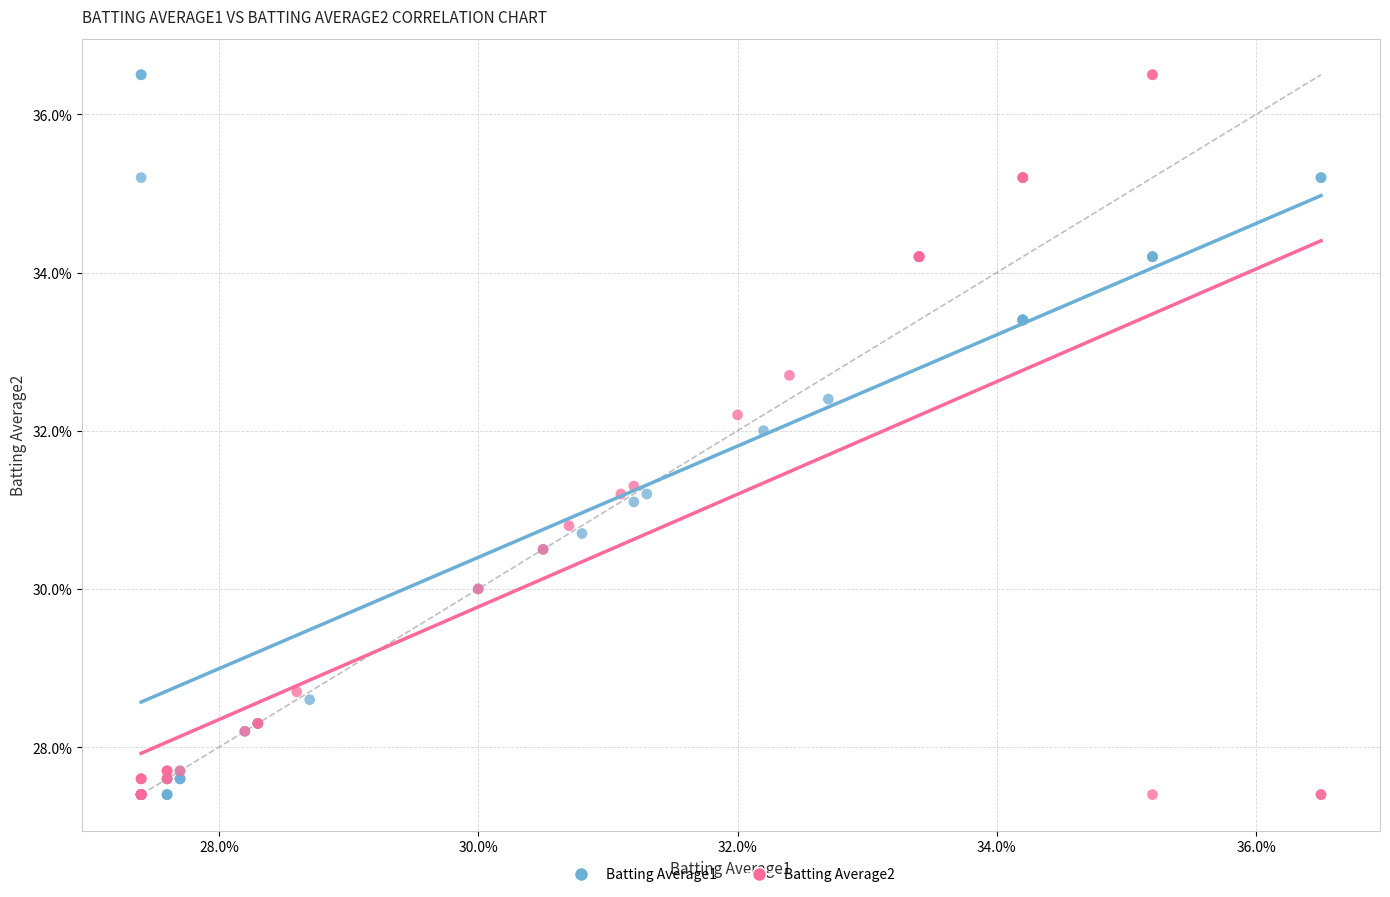

What are all the series names shown in the legend?

Batting Average1, Batting Average2